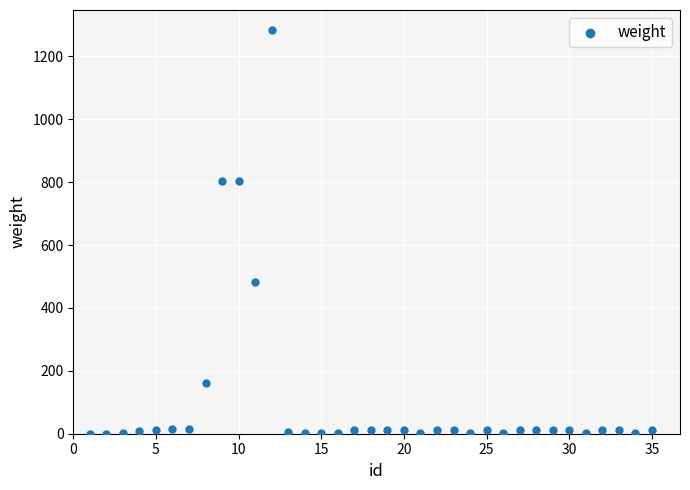

What is the range of Y values (max minus min)?

1283